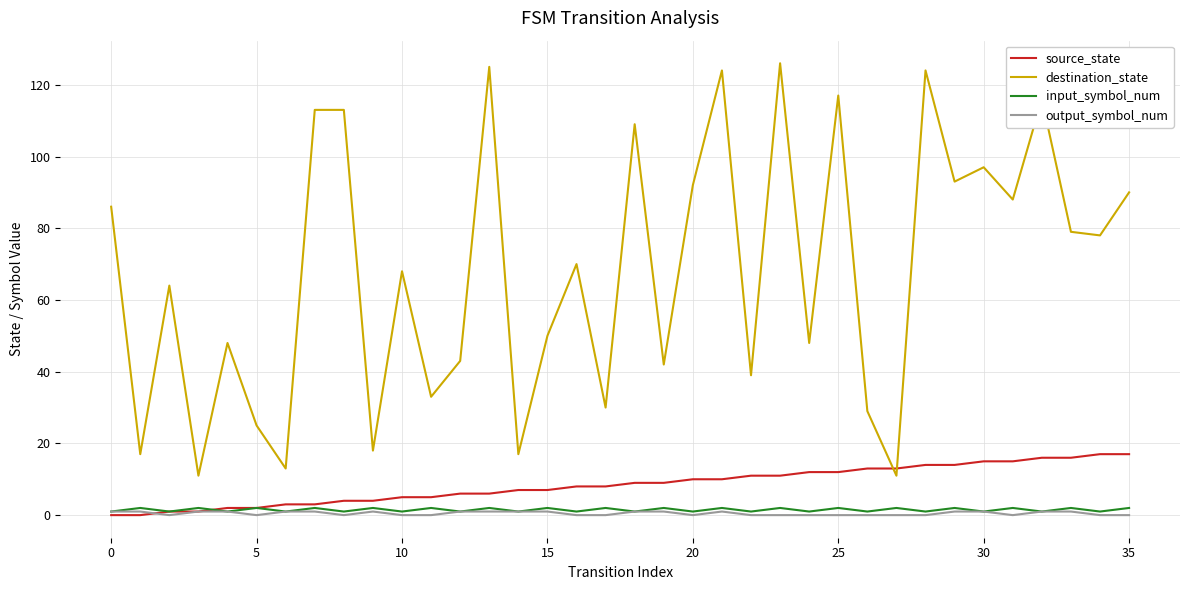

What is the highest value of the source_state series?

17